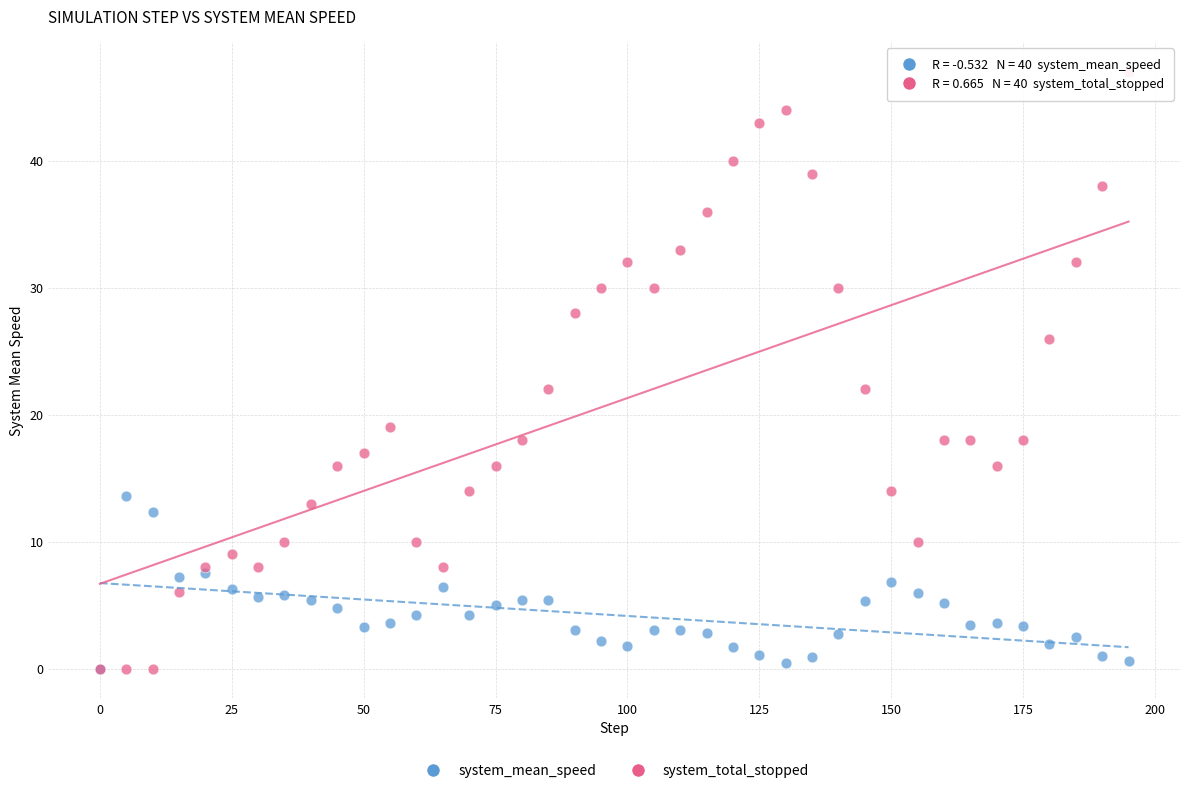

Which series has the largest Y range (max minus min)?

system_total_stopped